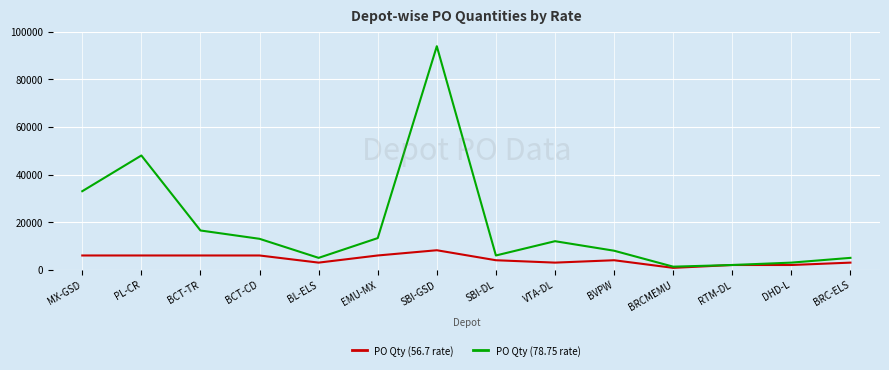

Is it true that PO Qty (56.7 rate) equals 6000 at EMU-MX?

True